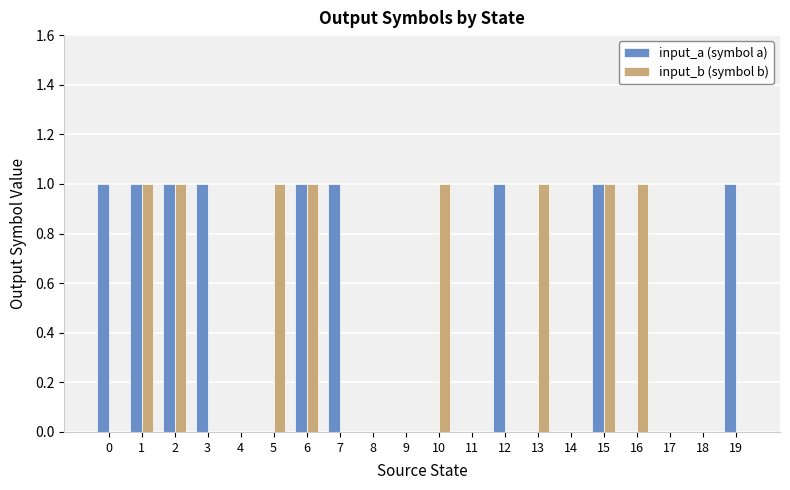

What is the sum of all input_a (symbol a) values?

9